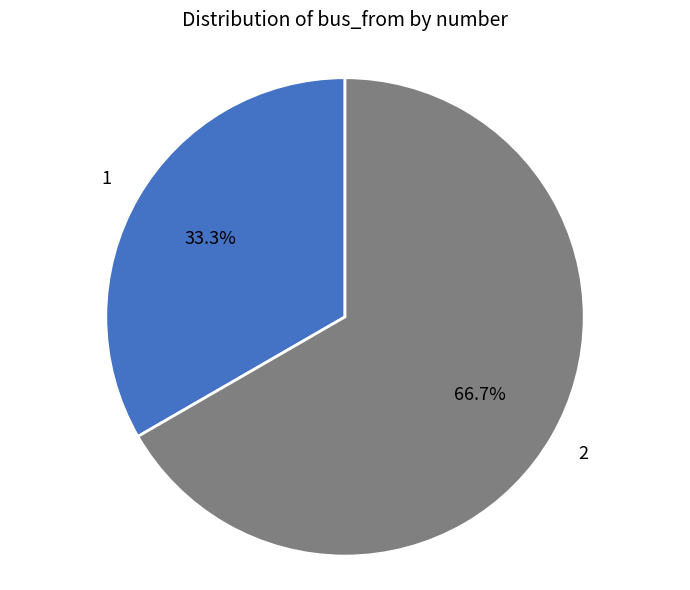

Count the number of slices in the pie.

2